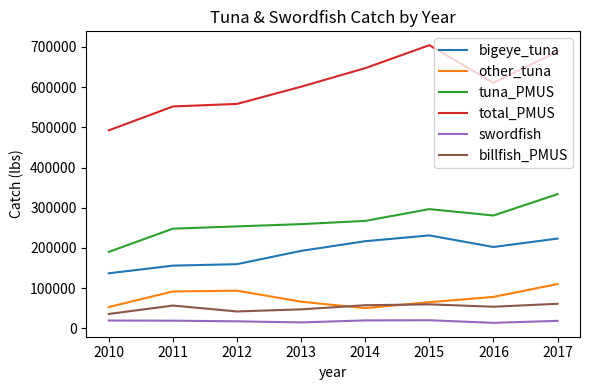

True or false: other_tuna and tuna_PMUS cross at least once.

False